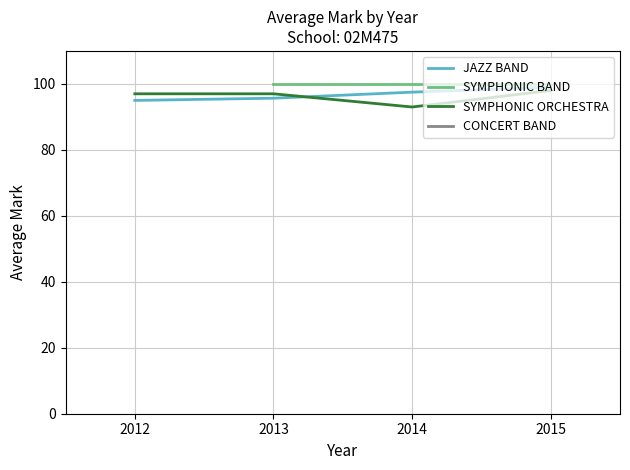

What is the lowest value of the CONCERT BAND series?

93.5